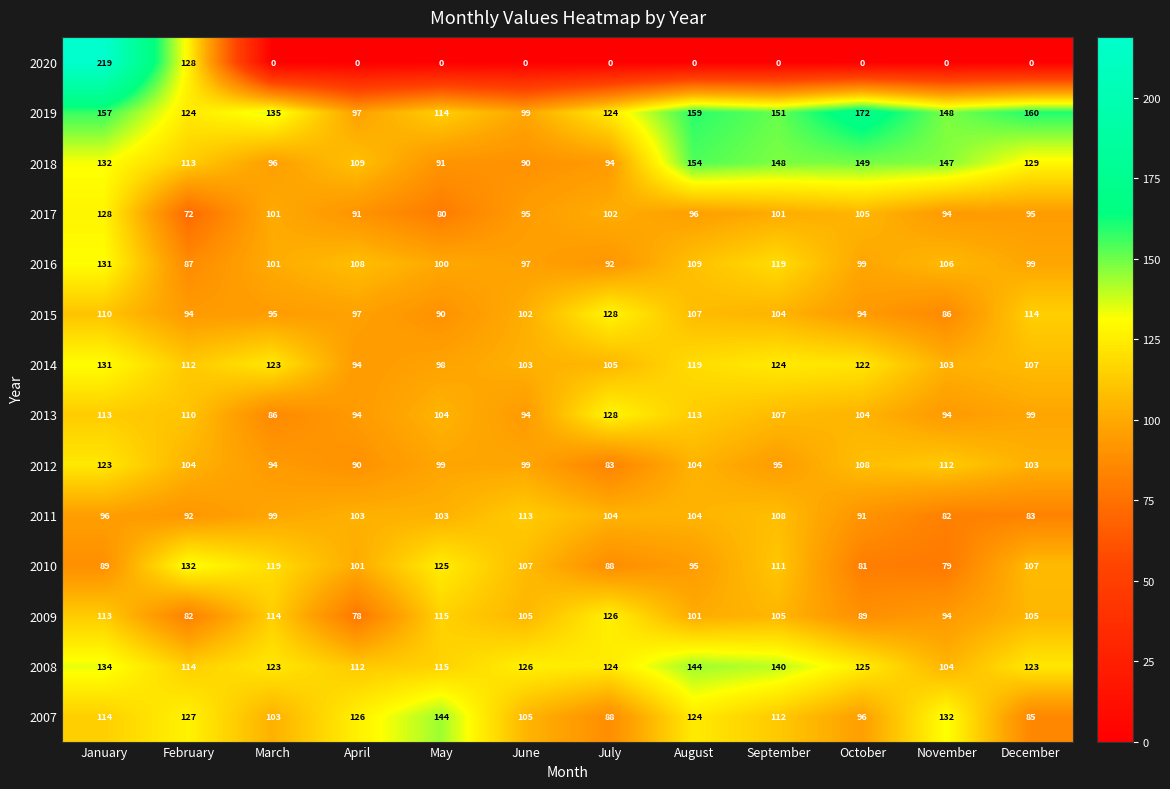

The value of 2007 at December is 85. True or false?

True